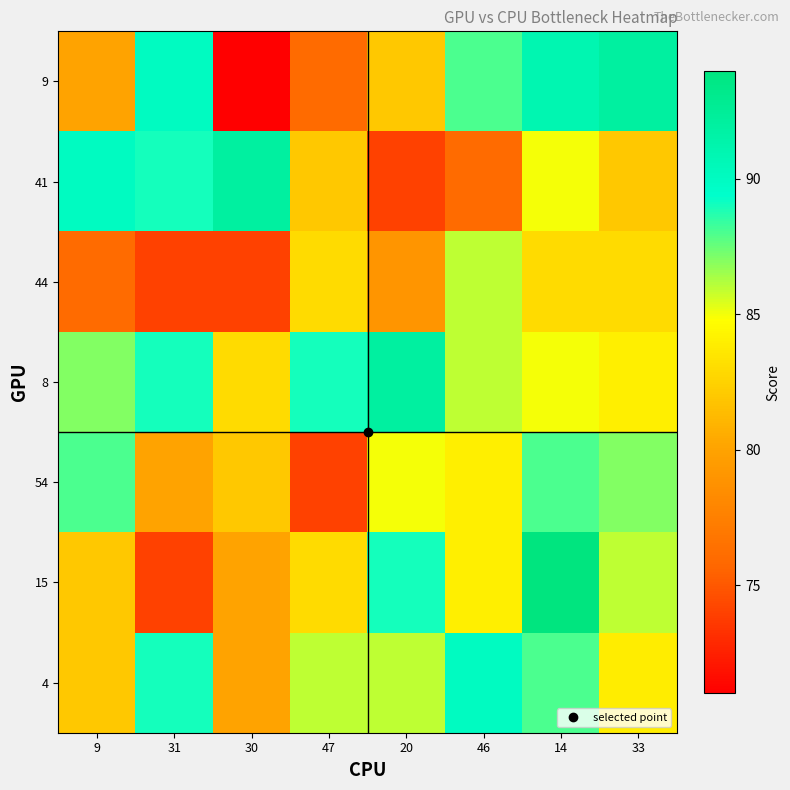

Reading left to right, transcribe all the data shown in this chart.

9: 9=80.0	31=90.0	30=71.0	47=76.0	20=82.0	46=88.0	14=91.0	33=92.0
41: 9=90.0	31=89.0	30=92.0	47=82.0	20=74.0	46=76.0	14=85.0	33=82.0
44: 9=76.0	31=74.0	30=74.0	47=83.0	20=79.0	46=86.0	14=83.0	33=83.0
8: 9=87.0	31=89.0	30=83.0	47=89.0	20=92.0	46=86.0	14=85.0	33=84.0
54: 9=88.0	31=80.0	30=82.0	47=74.0	20=85.0	46=84.0	14=88.0	33=87.0
15: 9=82.0	31=74.0	30=80.0	47=83.0	20=89.0	46=84.0	14=94.0	33=86.0
4: 9=82.0	31=89.0	30=80.0	47=86.0	20=86.0	46=90.0	14=88.0	33=83.9